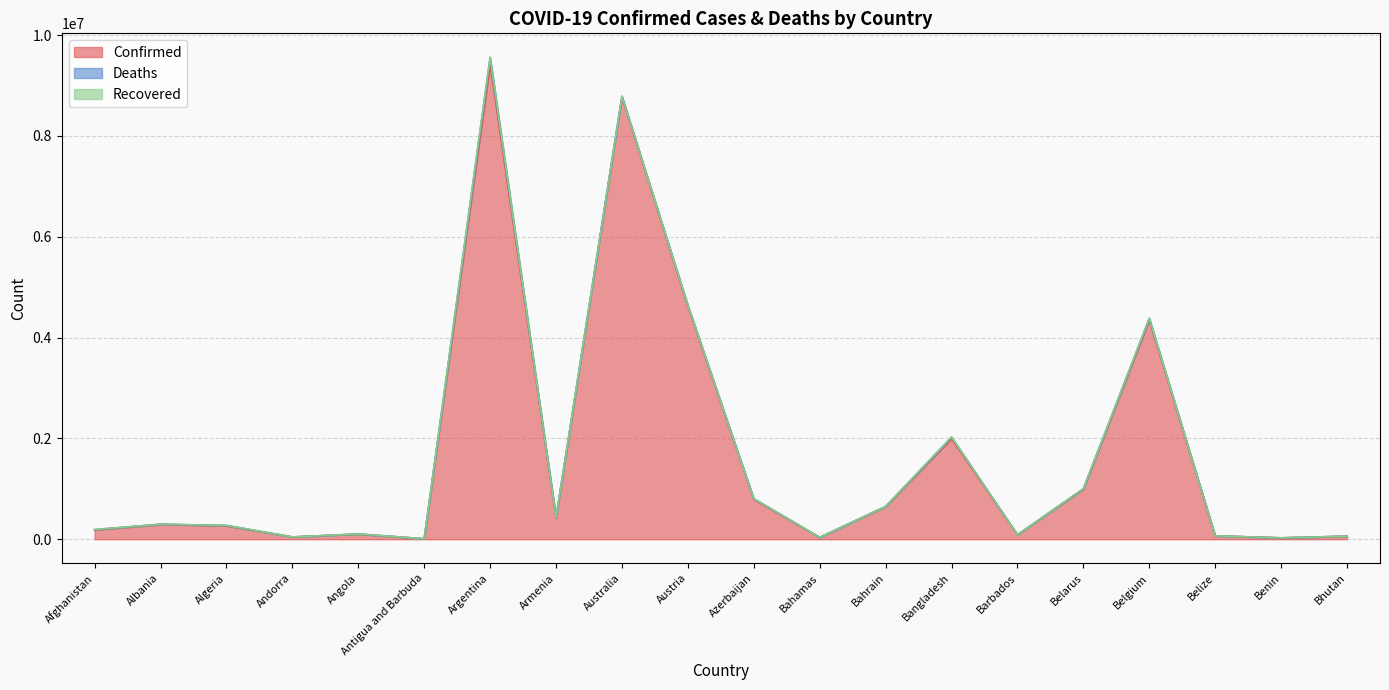

What position from the left is Albania?

2